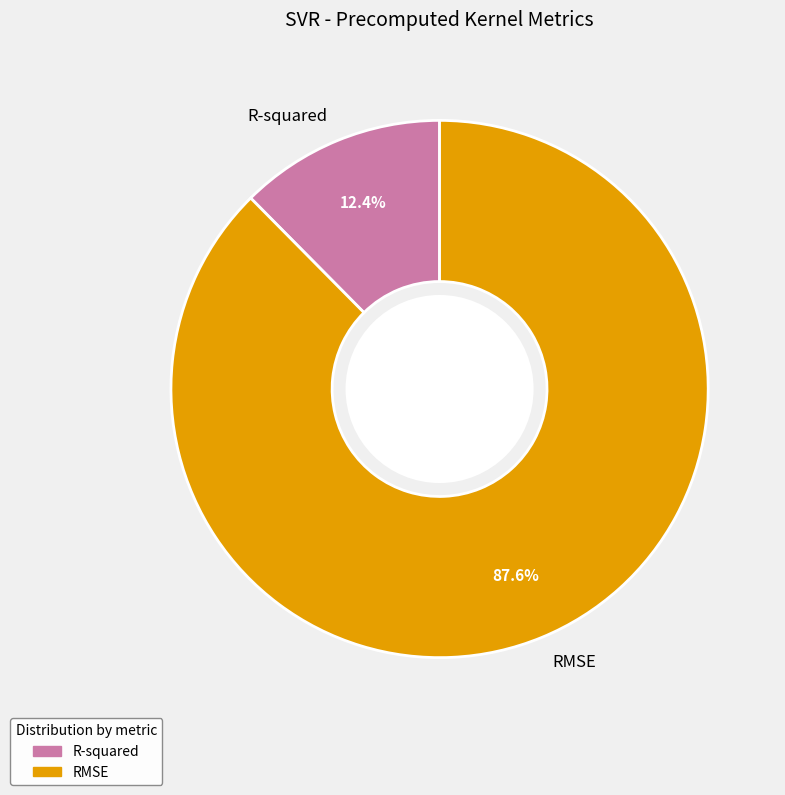

What is the majority slice?

RMSE